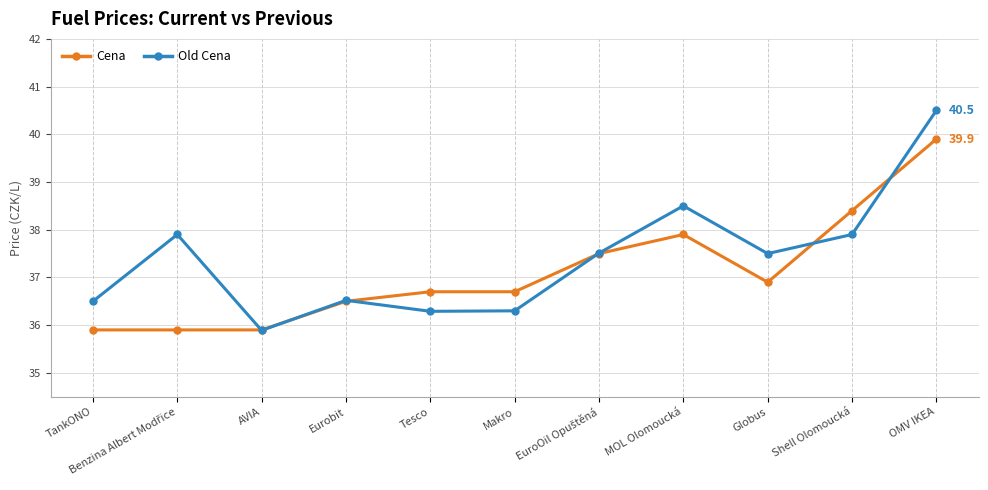

How many lines are shown in the chart?

2